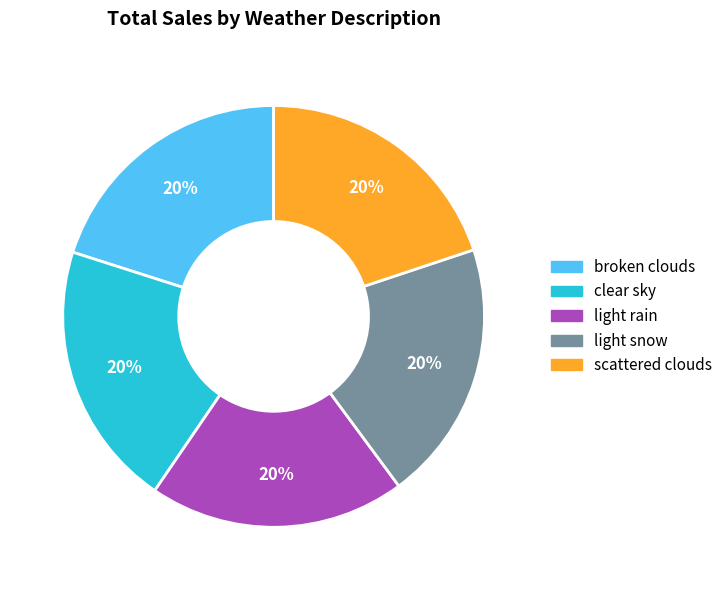

The broken clouds slice represents 20% of the pie. True or false?

True